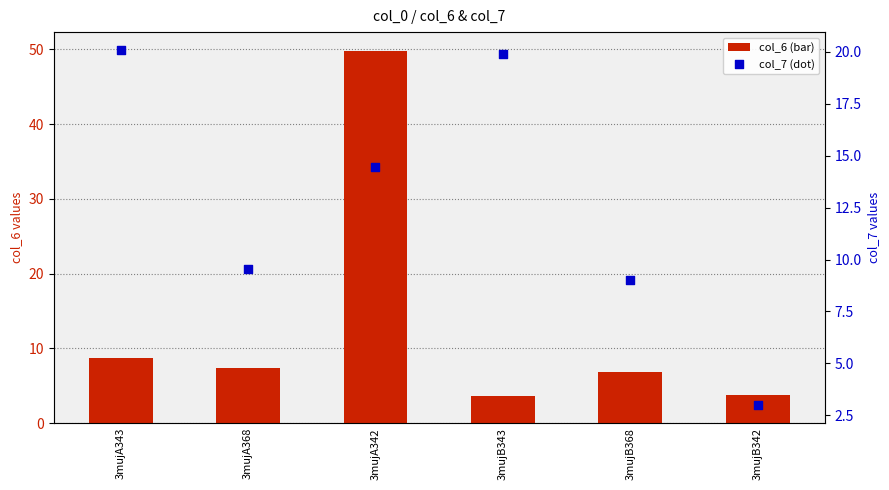

Which series has the largest total across all categories?

col_6